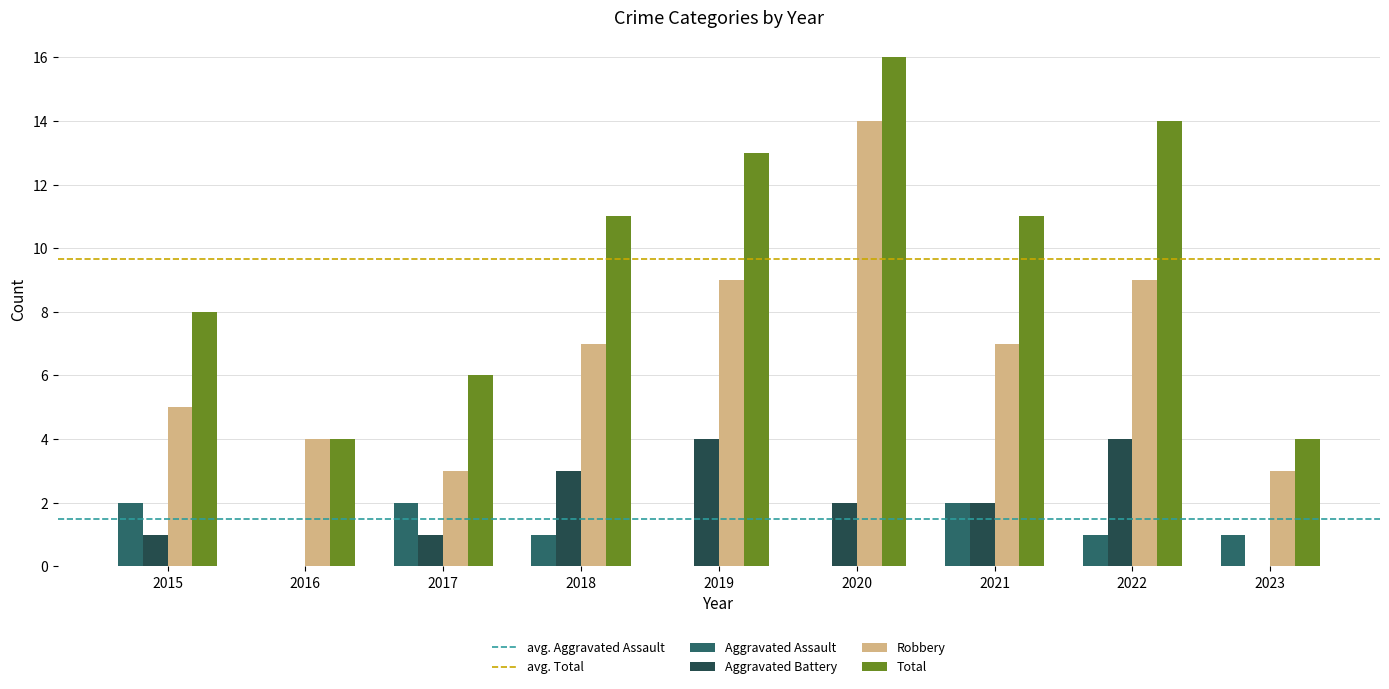

What is the total value across all series at 2019?

26